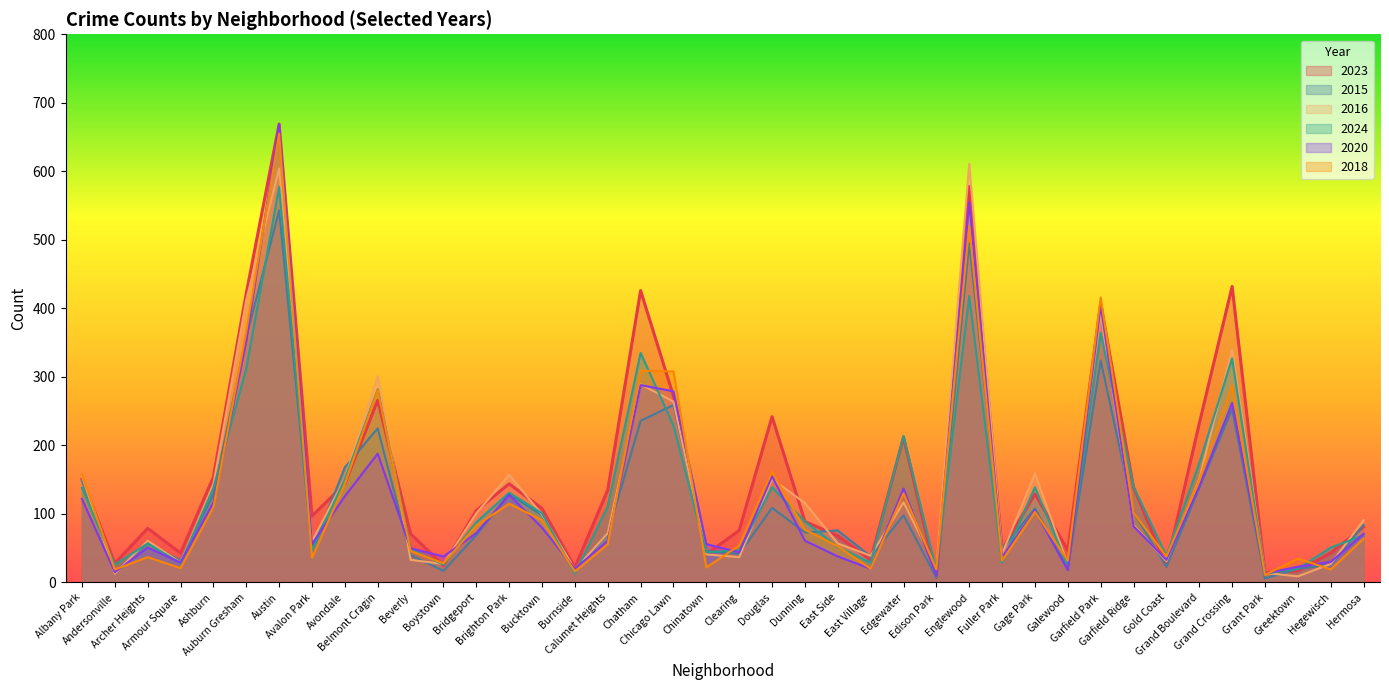

At which label does 2020 reach its peak?

Austin